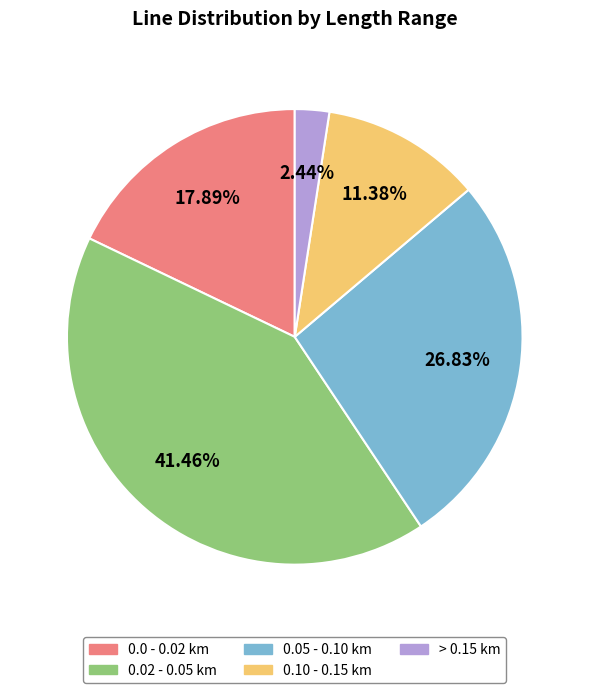

Is there any slice that represents more than half of the pie?

No